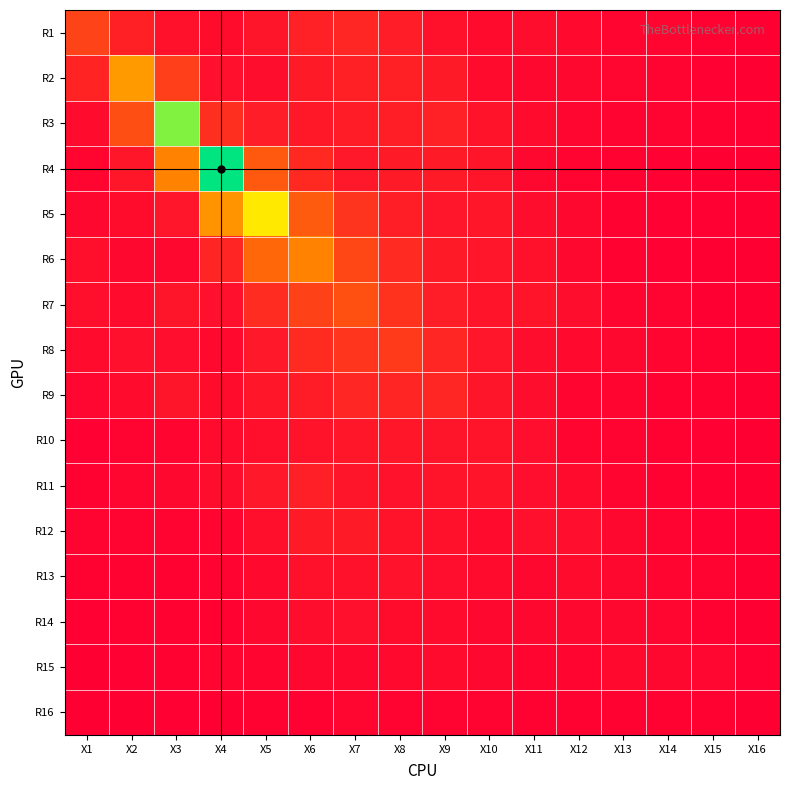

Reading right to left, what are all the values shown in this chart?

R1: X16=0.0	X15=0.1	X14=0.1	X13=0.1	X12=0.2	X11=0.2	X10=0.2	X9=0.3	X8=0.4	X7=0.5	X6=0.5	X5=0.3	X4=0.2	X3=0.3	X2=0.5	X1=1.0
R2: X16=0.0	X15=0.0	X14=0.1	X13=0.1	X12=0.1	X11=0.1	X10=0.2	X9=0.4	X8=0.5	X7=0.5	X6=0.4	X5=0.2	X4=0.2	X3=0.9	X2=2.2	X1=0.5
R3: X16=0.0	X15=0.0	X14=0.1	X13=0.1	X12=0.1	X11=0.2	X10=0.3	X9=0.5	X8=0.4	X7=0.4	X6=0.4	X5=0.4	X4=0.7	X3=4.5	X2=1.1	X1=0.2
R4: X16=0.0	X15=0.0	X14=0.0	X13=0.0	X12=0.1	X11=0.1	X10=0.3	X9=0.4	X8=0.4	X7=0.4	X6=0.6	X5=1.3	X4=5.4	X3=1.8	X2=0.4	X1=0.1
R5: X16=0.0	X15=0.0	X14=0.0	X13=0.0	X12=0.1	X11=0.2	X10=0.4	X9=0.3	X8=0.4	X7=0.7	X6=1.3	X5=3.3	X4=2.1	X3=0.3	X2=0.2	X1=0.1
R6: X16=0.0	X15=0.0	X14=0.0	X13=0.1	X12=0.1	X11=0.3	X10=0.3	X9=0.4	X8=0.6	X7=1.0	X6=1.9	X5=1.5	X4=0.5	X3=0.1	X2=0.1	X1=0.2
R7: X16=0.0	X15=0.0	X14=0.1	X13=0.1	X12=0.2	X11=0.3	X10=0.3	X9=0.4	X8=0.7	X7=1.1	X6=0.9	X5=0.6	X4=0.2	X3=0.3	X2=0.2	X1=0.2
R8: X16=0.0	X15=0.0	X14=0.1	X13=0.1	X12=0.2	X11=0.2	X10=0.3	X9=0.5	X8=0.8	X7=0.8	X6=0.6	X5=0.4	X4=0.2	X3=0.2	X2=0.3	X1=0.2
R9: X16=0.0	X15=0.0	X14=0.1	X13=0.1	X12=0.1	X11=0.2	X10=0.3	X9=0.6	X8=0.5	X7=0.6	X6=0.4	X5=0.3	X4=0.2	X3=0.3	X2=0.2	X1=0.1
R10: X16=0.0	X15=0.0	X14=0.0	X13=0.1	X12=0.1	X11=0.2	X10=0.3	X9=0.3	X8=0.3	X7=0.3	X6=0.3	X5=0.2	X4=0.2	X3=0.1	X2=0.1	X1=0.0
R11: X16=0.0	X15=0.0	X14=0.1	X13=0.1	X12=0.2	X11=0.2	X10=0.3	X9=0.3	X8=0.3	X7=0.3	X6=0.5	X5=0.4	X4=0.2	X3=0.1	X2=0.1	X1=0.1
R12: X16=0.0	X15=0.0	X14=0.1	X13=0.1	X12=0.2	X11=0.2	X10=0.2	X9=0.3	X8=0.3	X7=0.4	X6=0.4	X5=0.2	X4=0.1	X3=0.1	X2=0.1	X1=0.1
R13: X16=0.0	X15=0.1	X14=0.1	X13=0.1	X12=0.2	X11=0.1	X10=0.2	X9=0.2	X8=0.3	X7=0.3	X6=0.3	X5=0.2	X4=0.1	X3=0.1	X2=0.1	X1=0.0
R14: X16=0.0	X15=0.1	X14=0.1	X13=0.1	X12=0.1	X11=0.1	X10=0.1	X9=0.2	X8=0.2	X7=0.2	X6=0.2	X5=0.1	X4=0.0	X3=0.0	X2=0.1	X1=0.0
R15: X16=0.0	X15=0.1	X14=0.1	X13=0.2	X12=0.1	X11=0.1	X10=0.1	X9=0.2	X8=0.2	X7=0.1	X6=0.1	X5=0.1	X4=0.1	X3=0.1	X2=0.0	X1=0.0
R16: X16=0.0	X15=0.1	X14=0.1	X13=0.0	X12=0.1	X11=0.1	X10=0.1	X9=0.1	X8=0.1	X7=0.1	X6=0.1	X5=0.0	X4=0.0	X3=0.0	X2=0.0	X1=0.0